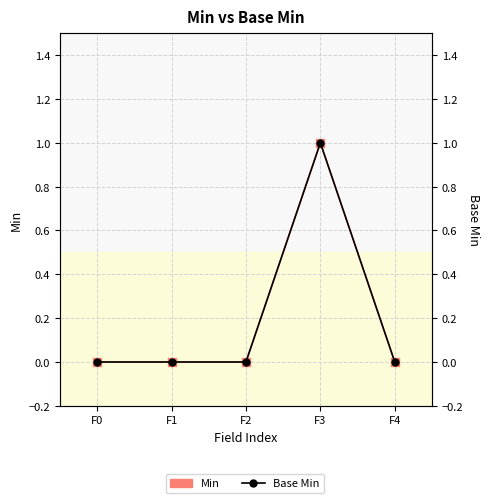

Is it true that Base Min equals 0 at F1?

True